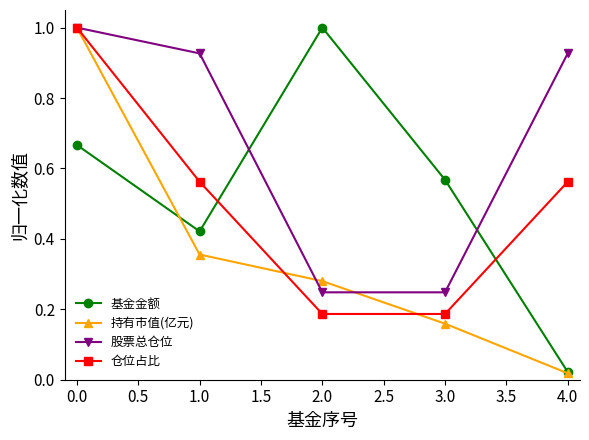

How many interior local peaks does the 基金金额 series have?

1